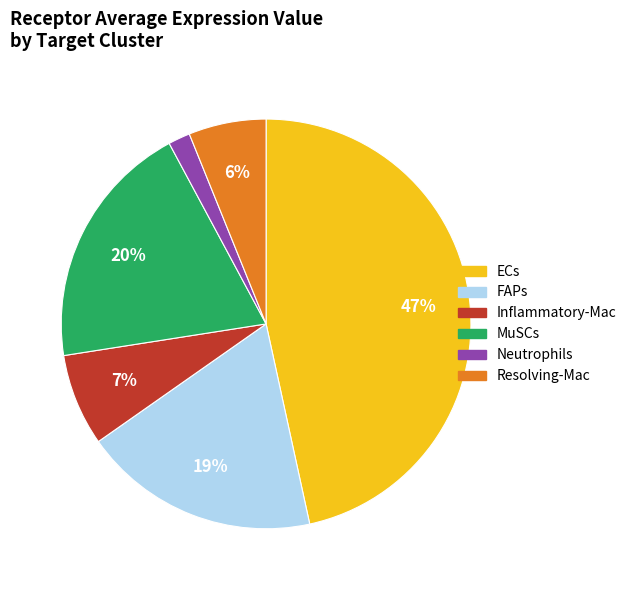

How many slices are in this pie chart?

6